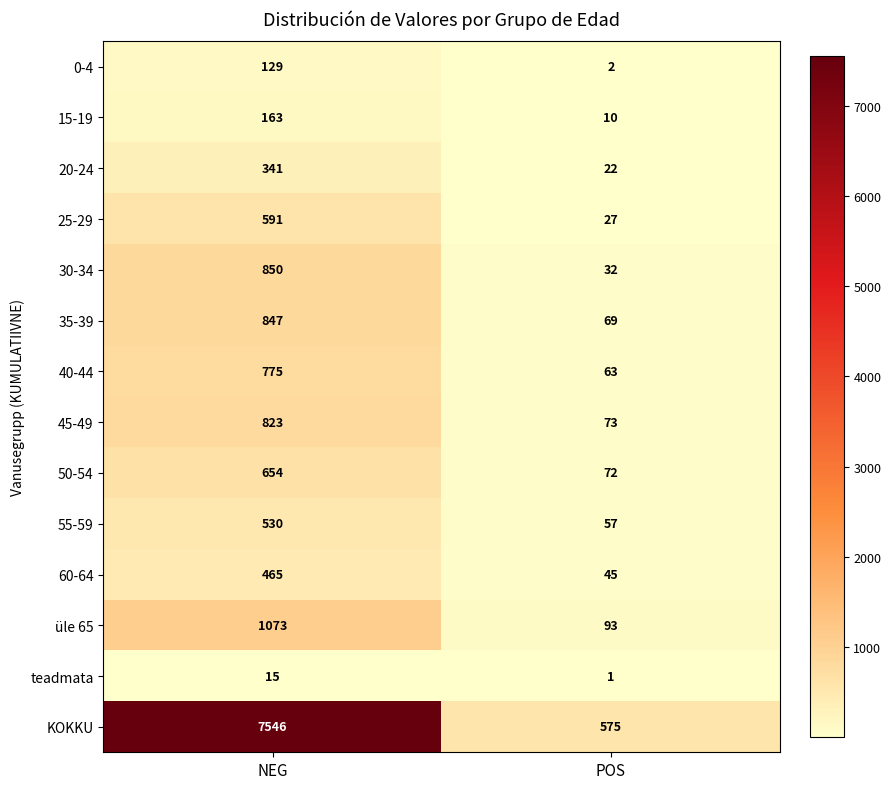

What is the maximum value shown in the chart?

7546